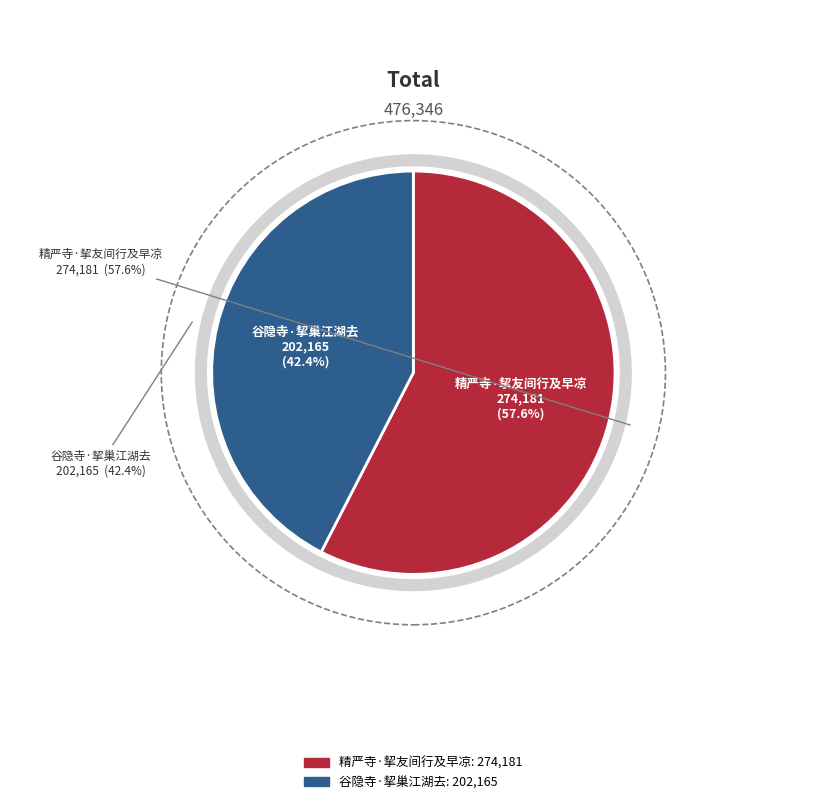

What percentage do 精严寺·挈友间行及早凉 and 谷隐寺·挈巢江湖去 together represent?

100.0%